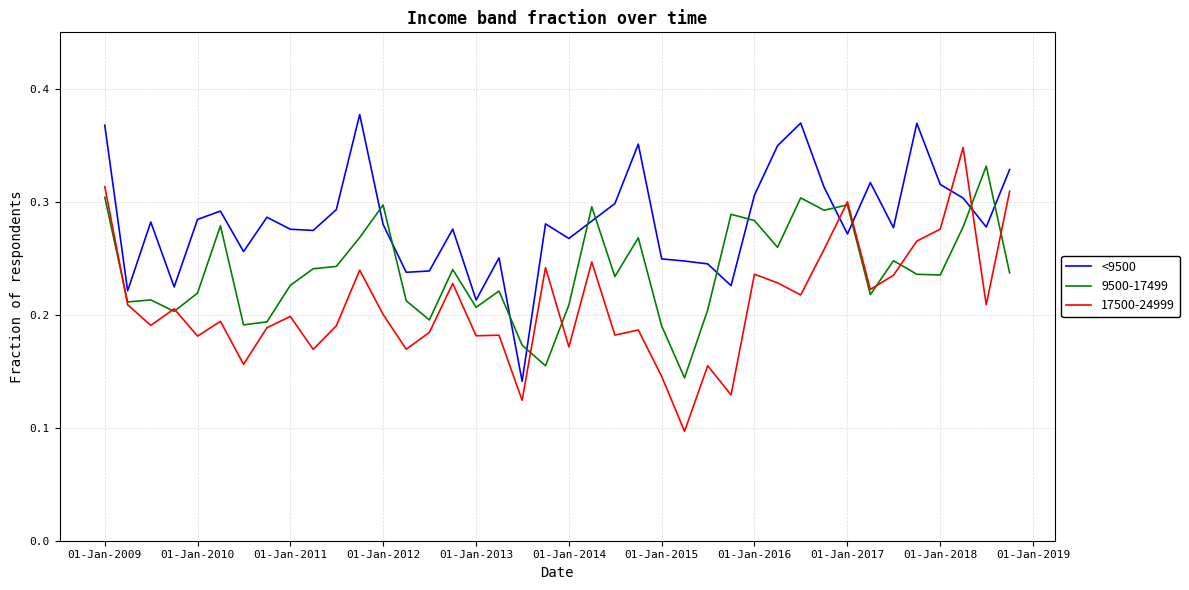

True or false: 9500-17499 and <9500 intersect in this chart.

True